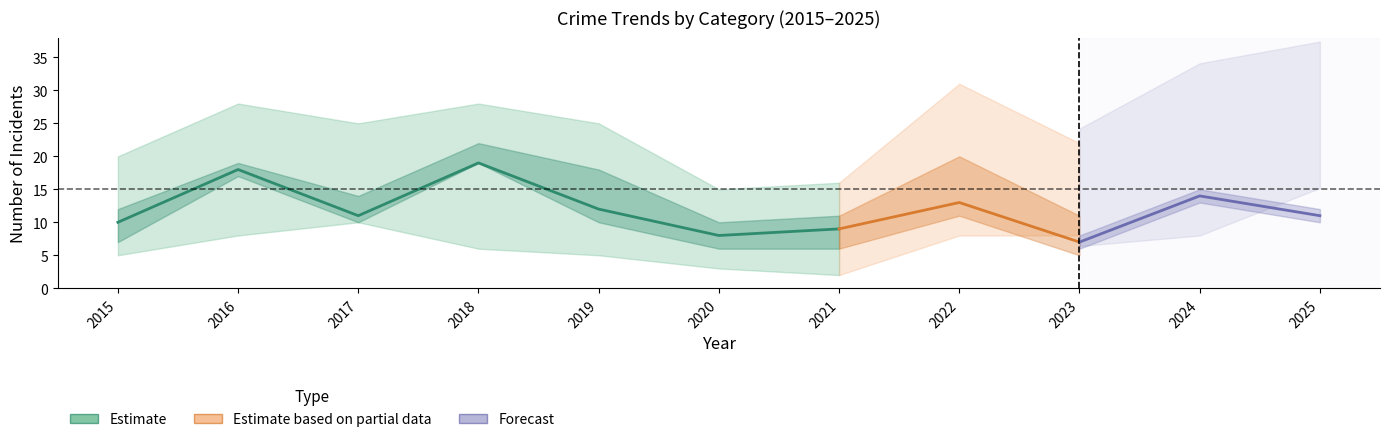

What is the difference between the highest and lowest values at 2020?

13